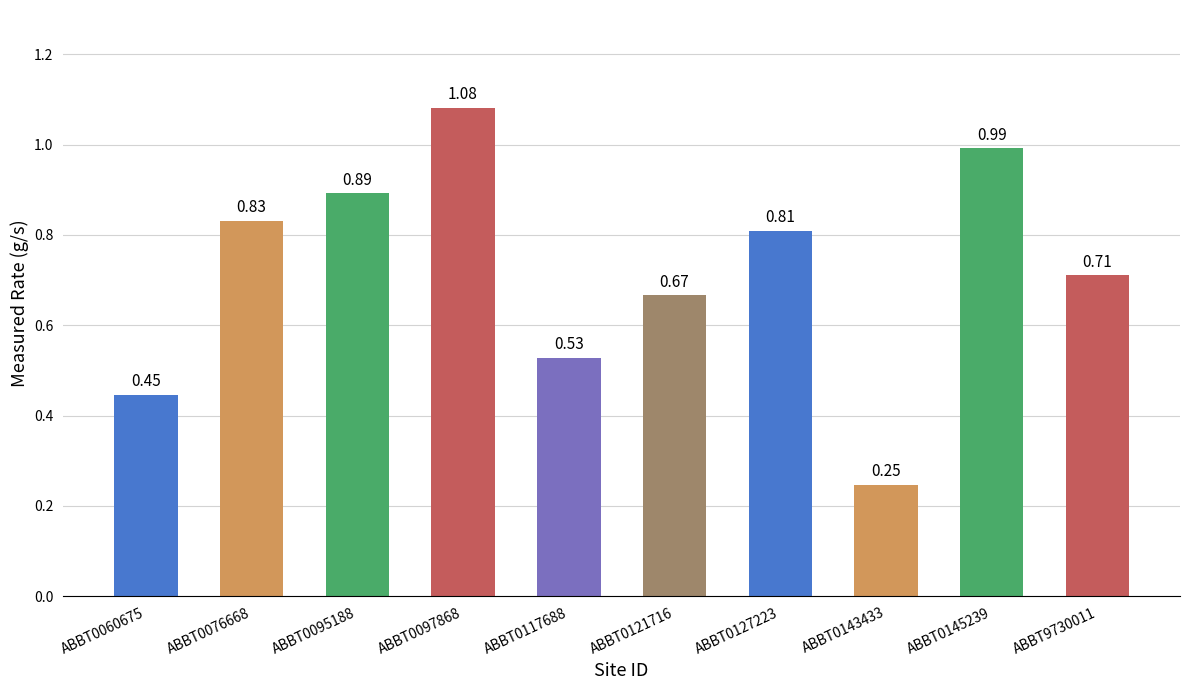

What is the change in value from ABBT0127223 to ABBT0143433?

-0.6